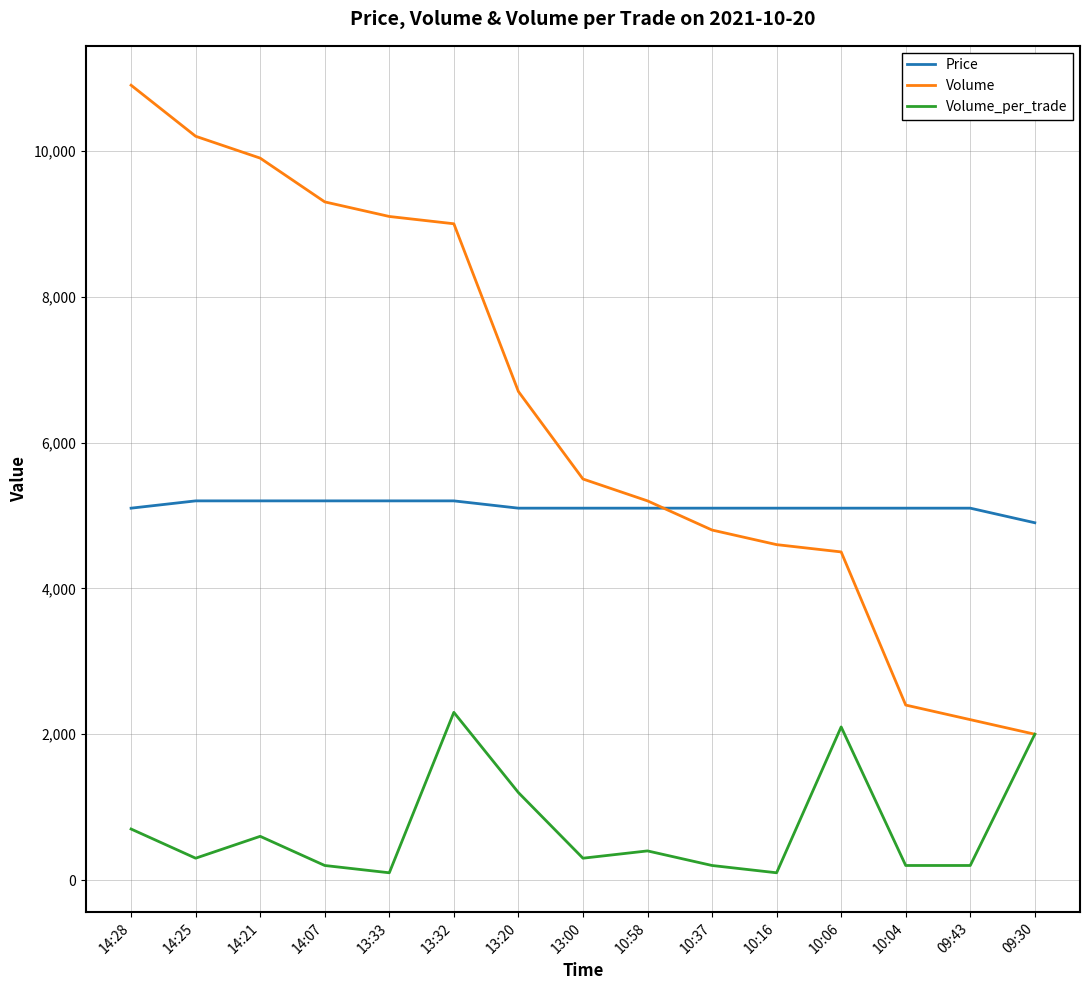

True or false: Volume_per_trade and Price intersect in this chart.

False